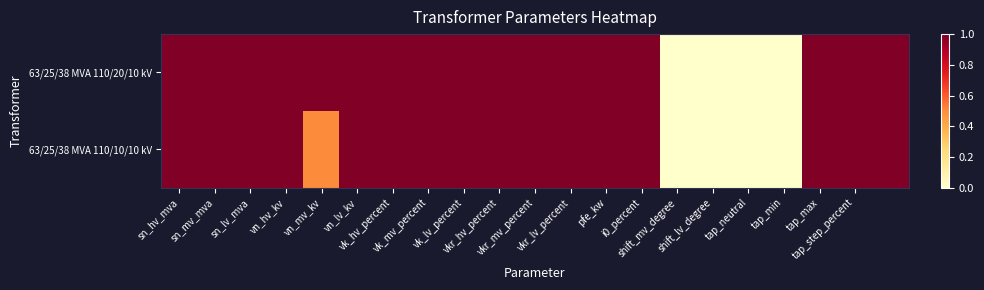

At which category is the sum across all series the highest?

sn_hv_mva